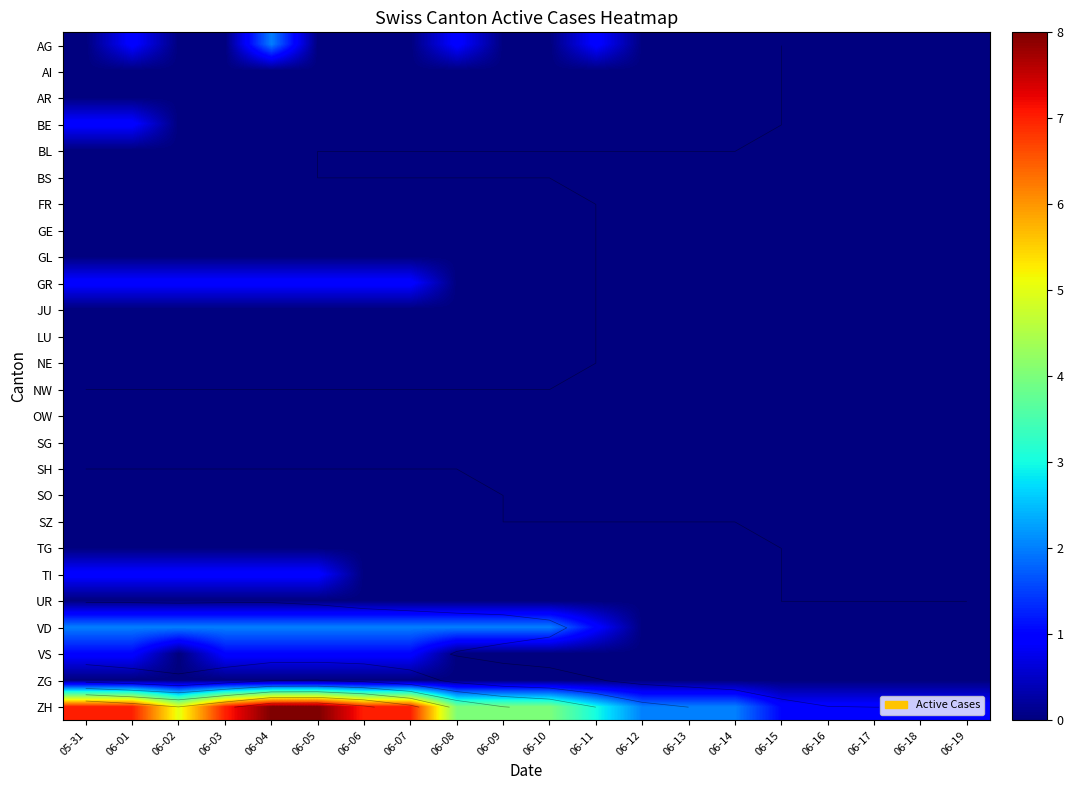

Is the value of NE at 05-31 greater than the value of OW at 06-15?

No